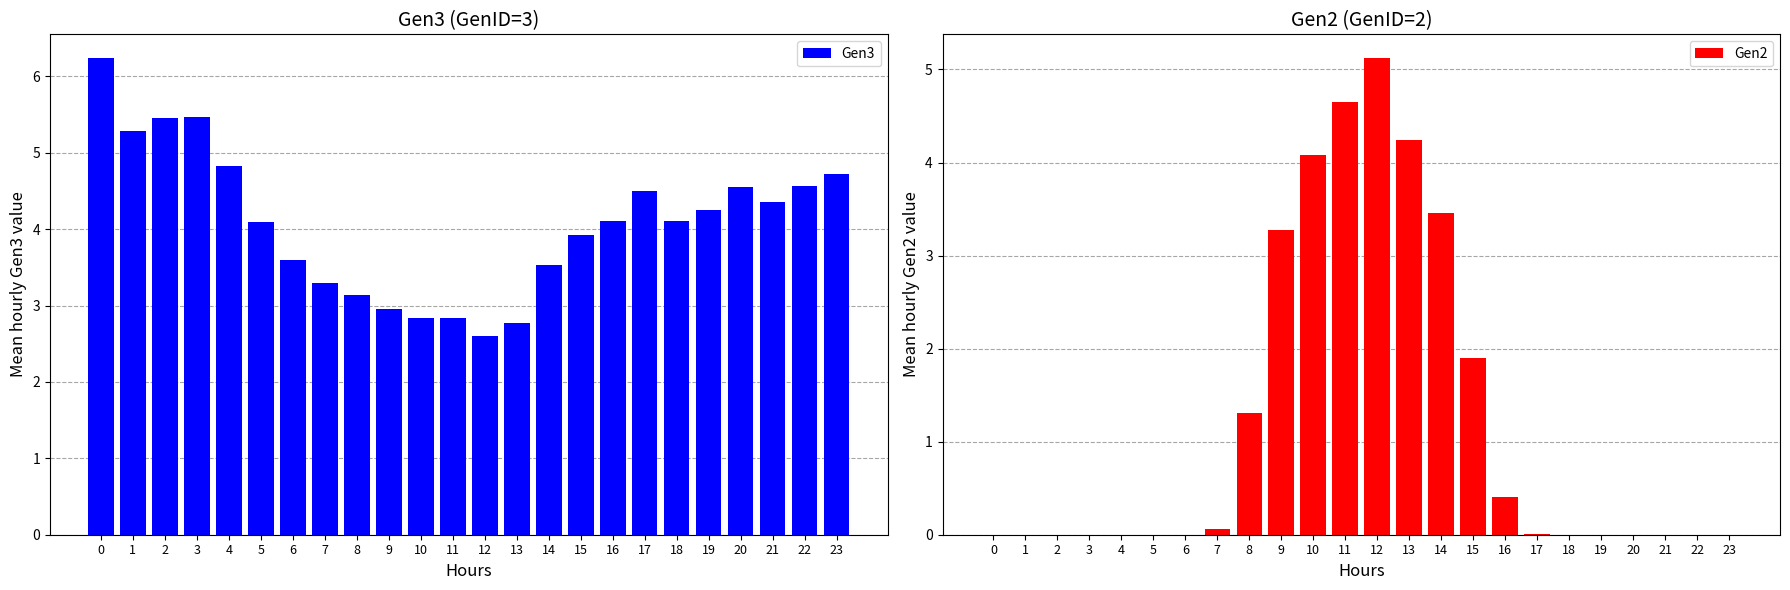

Reading left to right, extract all data points from this chart.

Gen3: 6.2	5.3	5.5	5.5	4.8	4.1	3.6	3.3	3.1	2.9	2.8	2.8	2.6	2.8	3.5	3.9	4.1	4.5	4.1	4.2	4.6	4.4	4.6	4.7
Gen2: 0.0	0.0	0.0	0.0	0.0	0.0	0.0	0.1	1.3	3.3	4.1	4.6	5.1	4.2	3.5	1.9	0.4	0.0	0.0	0.0	0.0	0.0	0.0	0.0